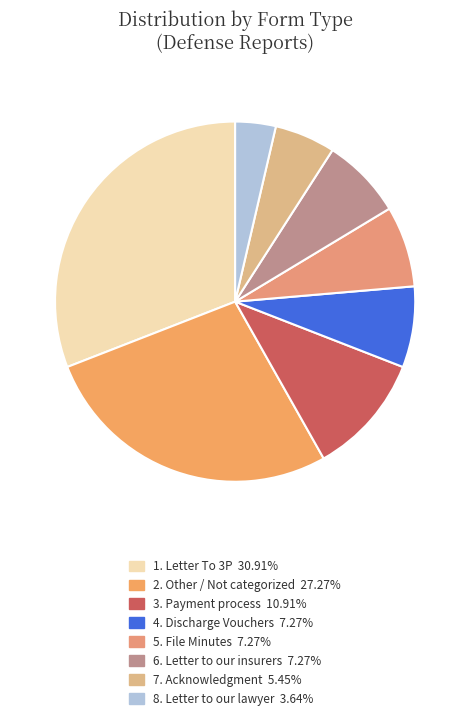

How many slices are in this pie chart?

8